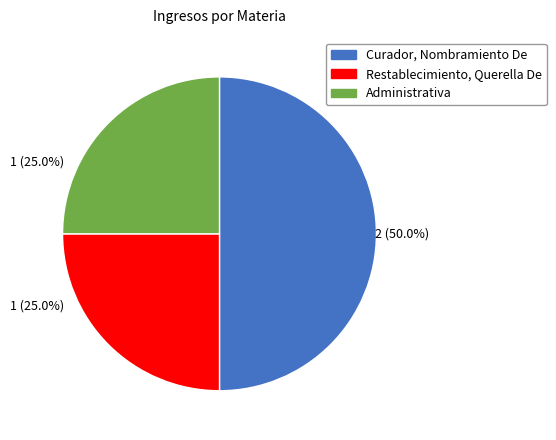

The Restablecimiento, Querella De slice represents 25% of the pie. True or false?

True